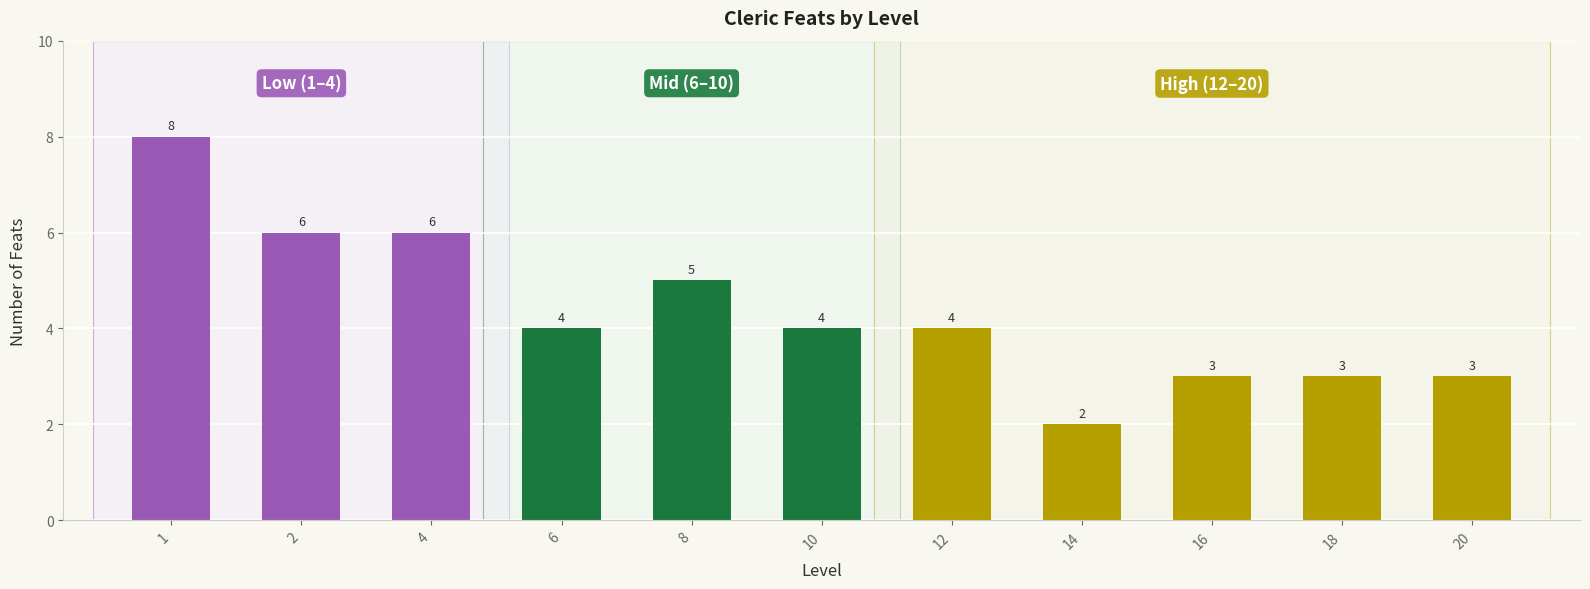

Where is the data nearest to the value 5?

8